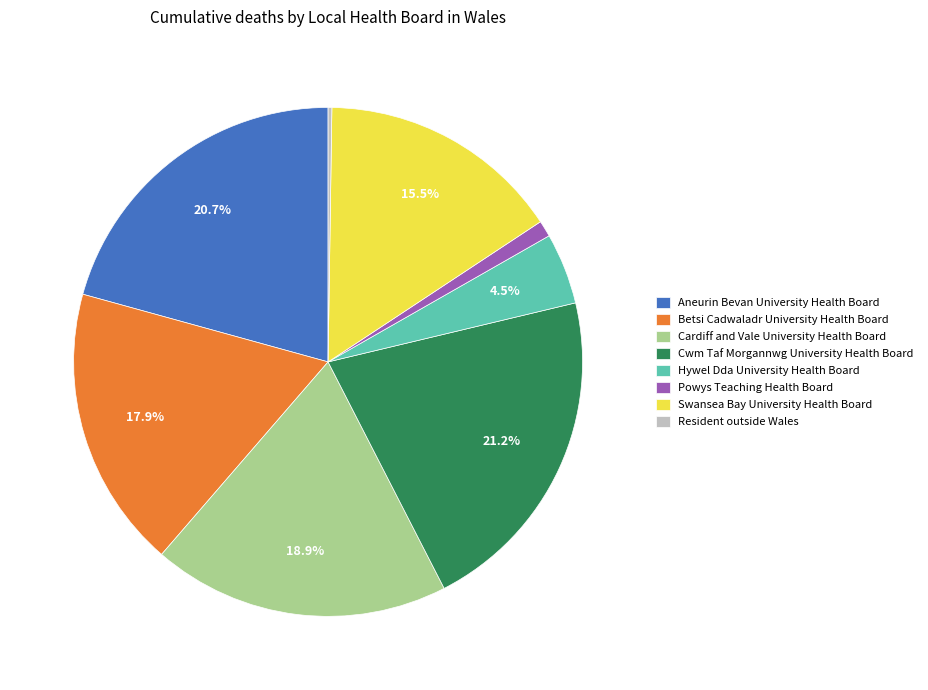

Does any single category account for the majority?

No